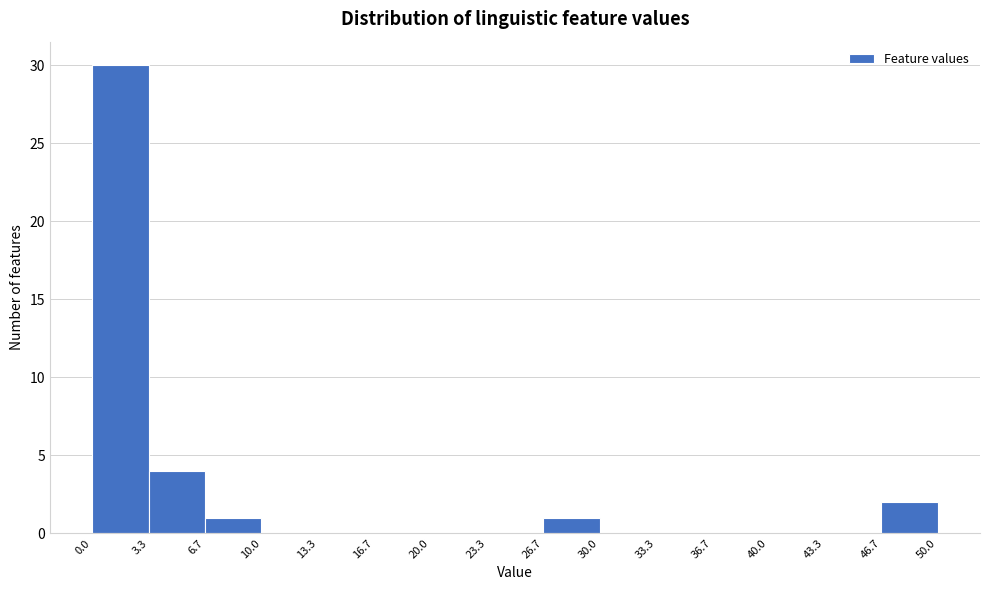

What is the height of the bar covering 3.3 to 6.7 on the x-axis? The values are not printed on the chart, so give them approximately, as read against the axis.

4